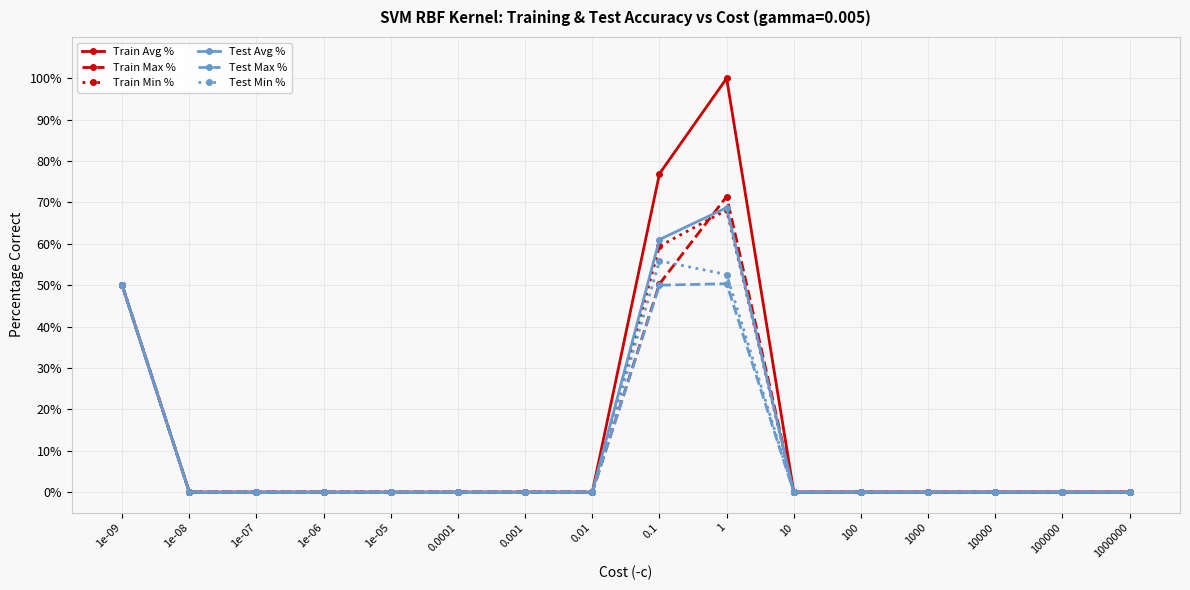

What are all the series names shown in the legend?

Train Avg %, Train Max %, Train Min %, Test Avg %, Test Max %, Test Min %